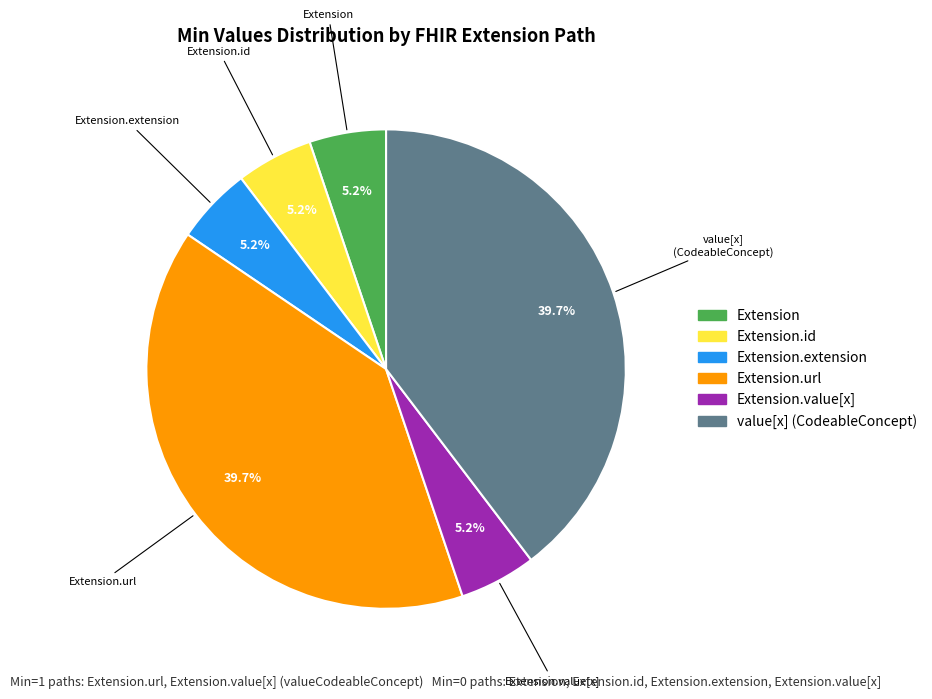

Is there a majority slice in this chart?

No